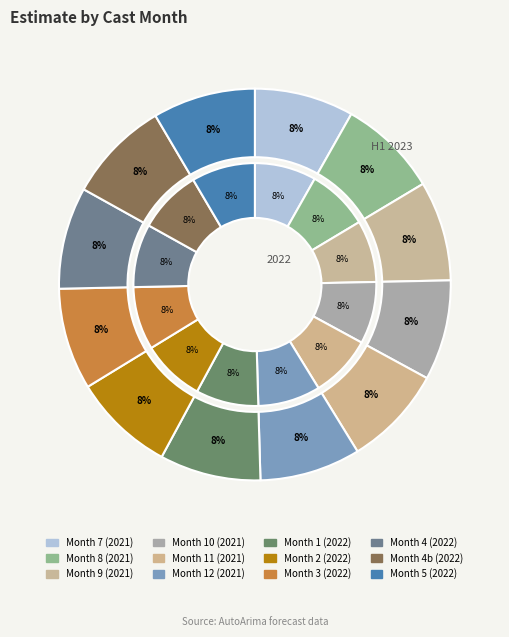

Combined, do 1 and 10 account for over 50%?

No